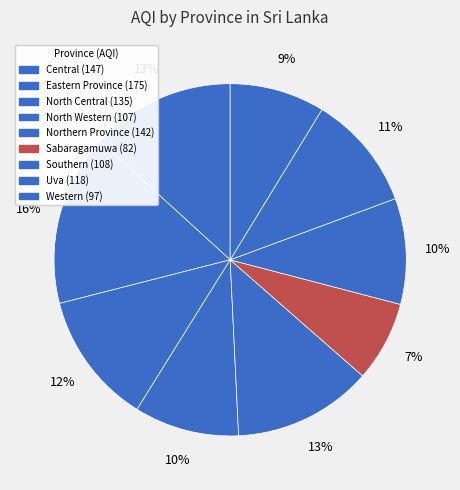

Which slice is the smallest?

Sabaragamuwa